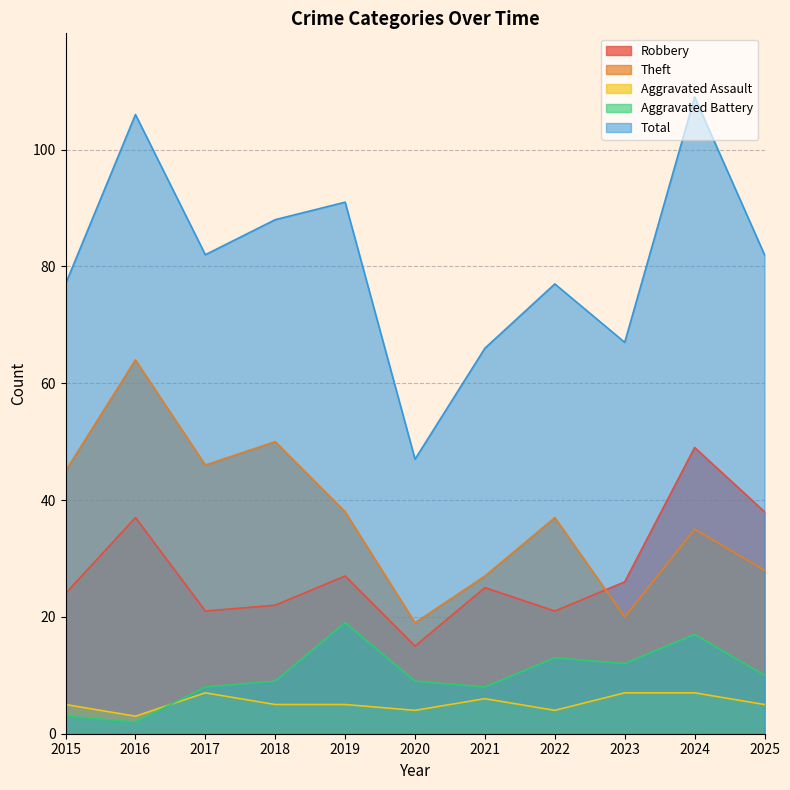

Which series has the largest total across all categories?

Total